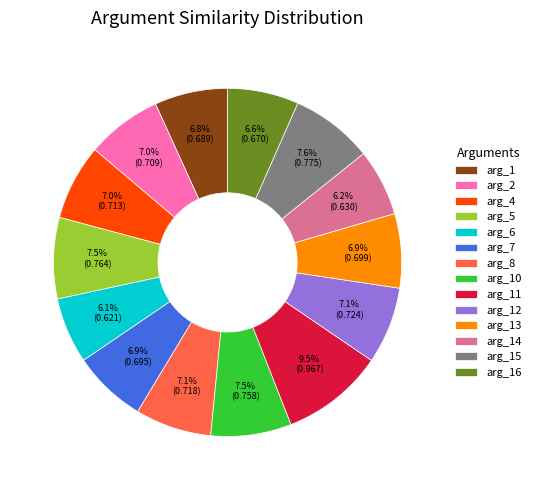

Count the number of slices in the pie.

14